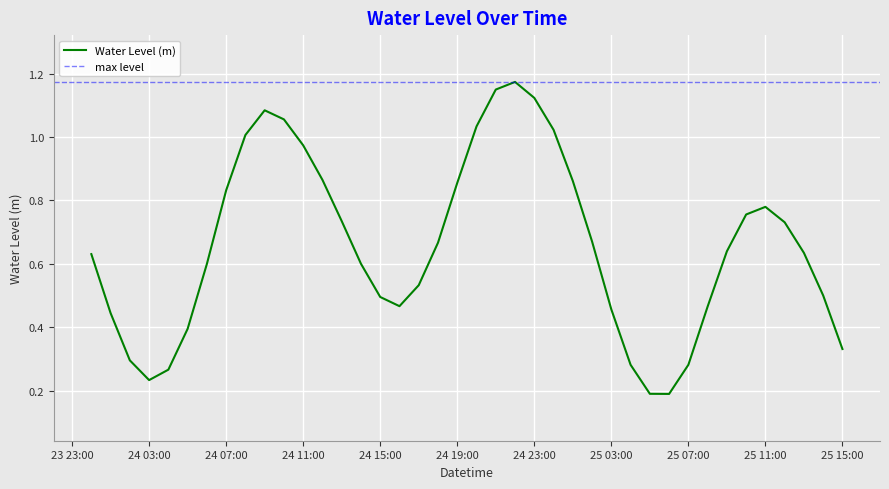

Does the chart display data point markers on the line(s)?

No